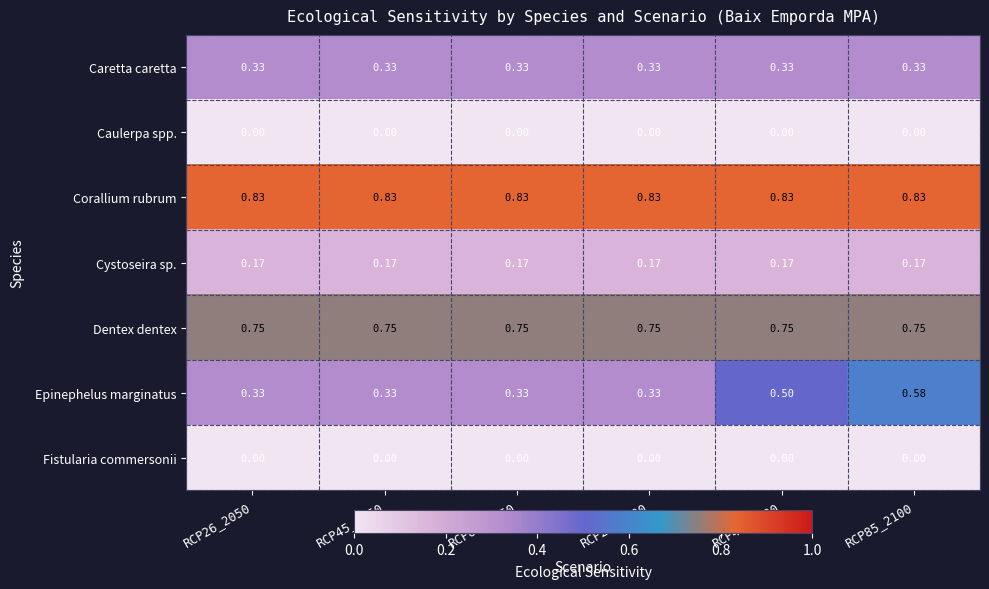

Which series changed the most between RCP85_2050 and RCP85_2100?

Epinephelus marginatus